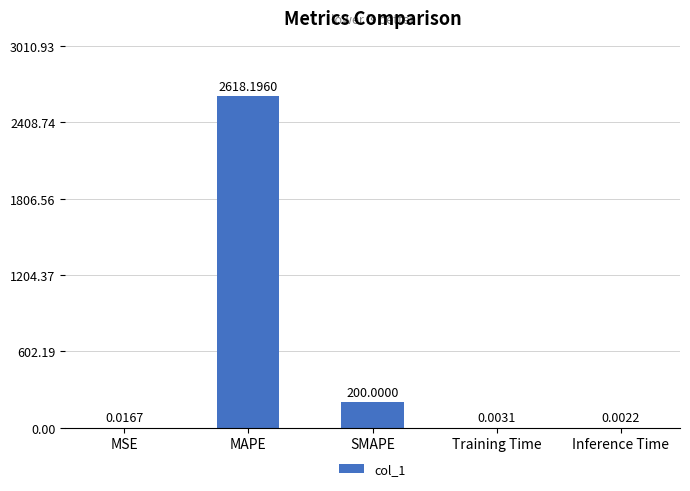

Between MSE and Training Time, which is larger?

MSE